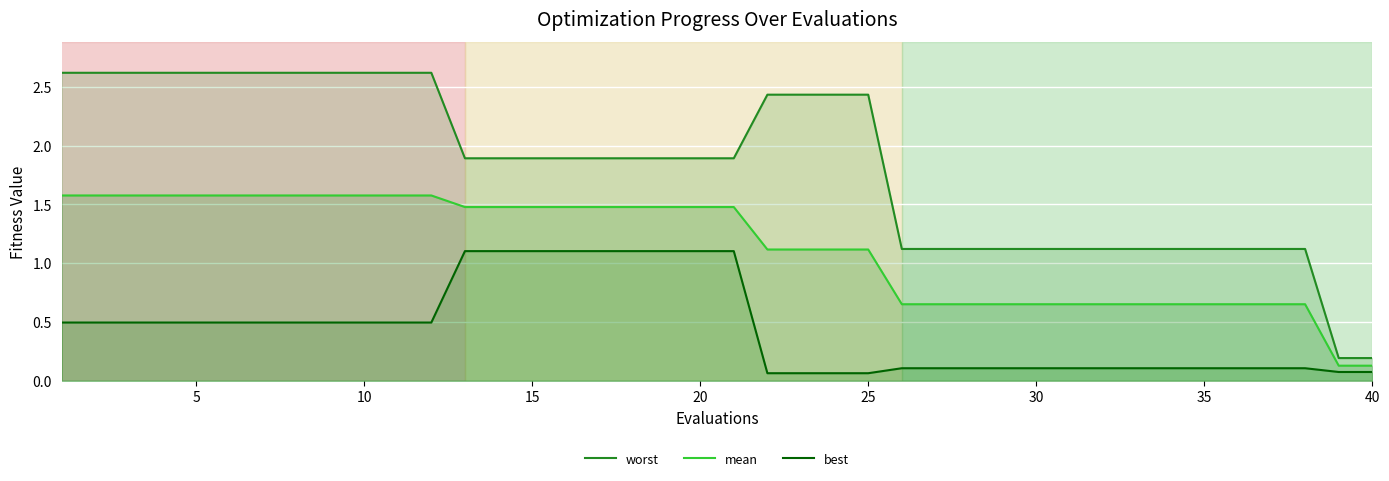

How many lines are shown in the chart?

3